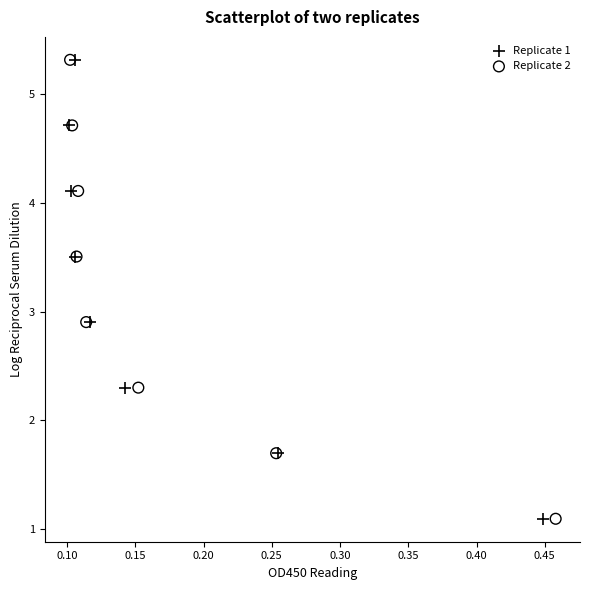

What are all the series names shown in the legend?

Replicate 1, Replicate 2